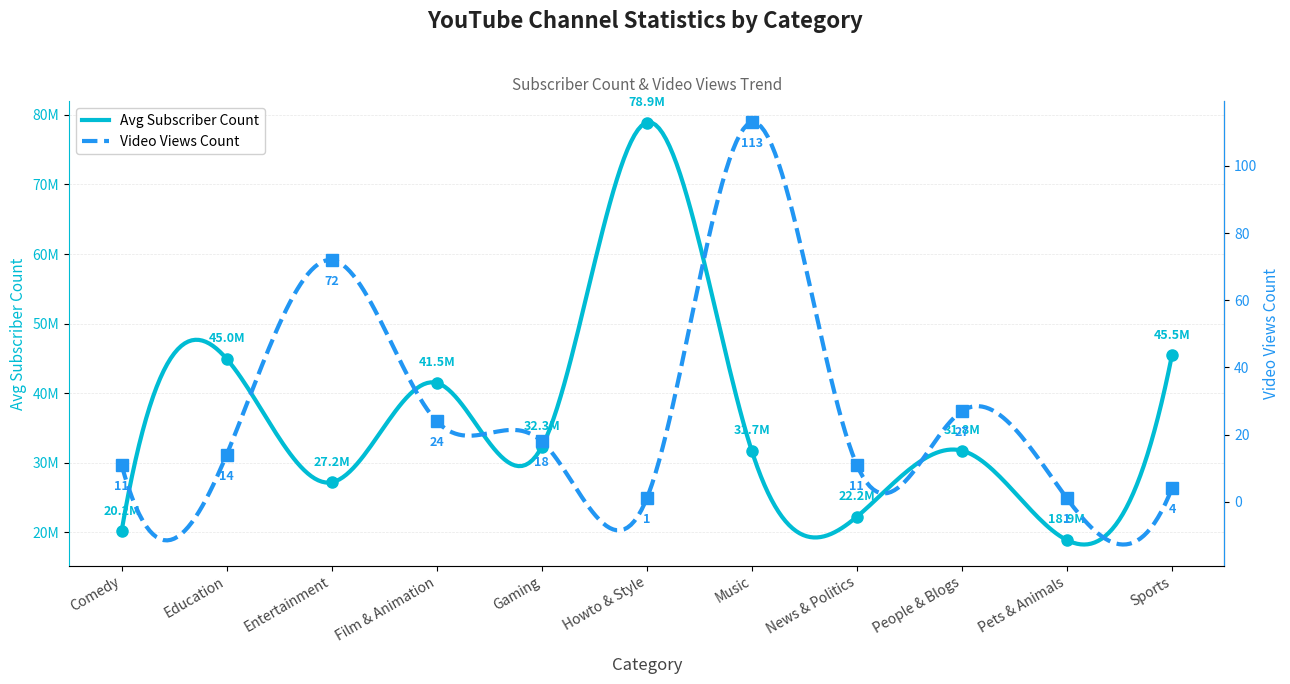

Between Entertainment and Music, which series saw the biggest shift?

Avg Subscriber Count